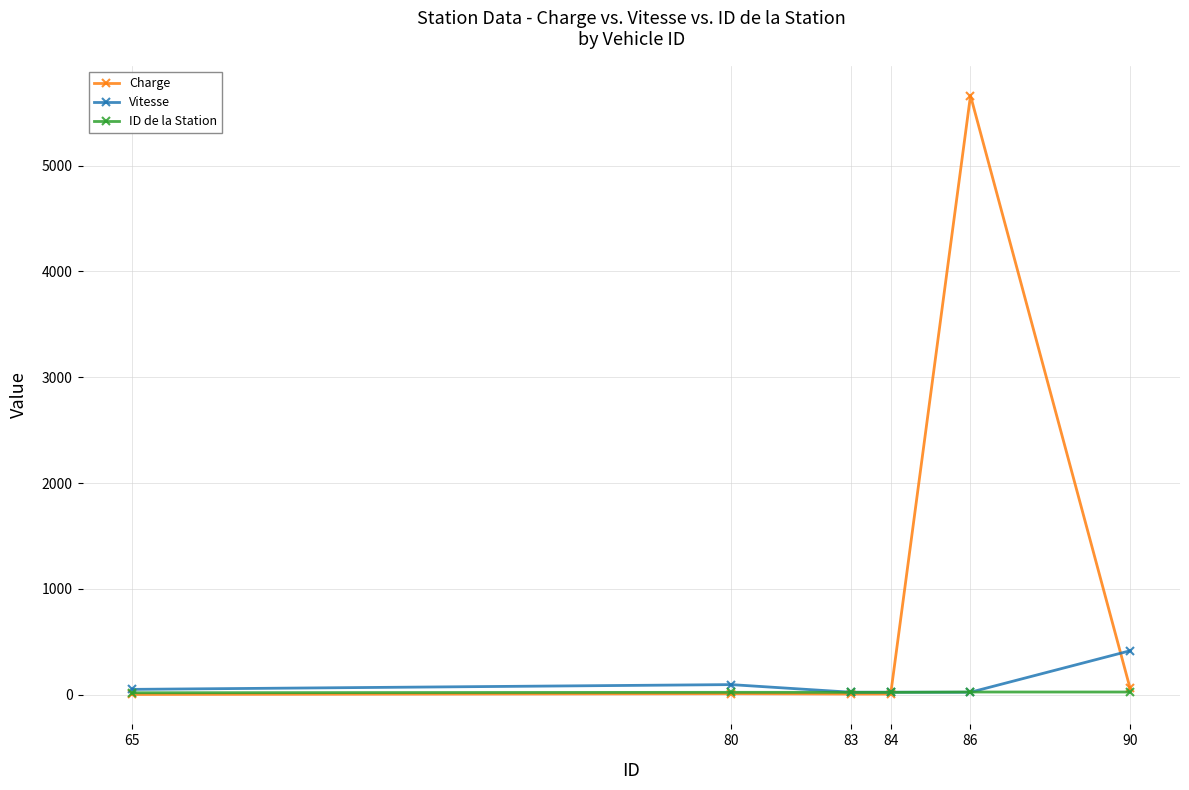

What is the sum of the ID de la Station values at 80 and 83?

44